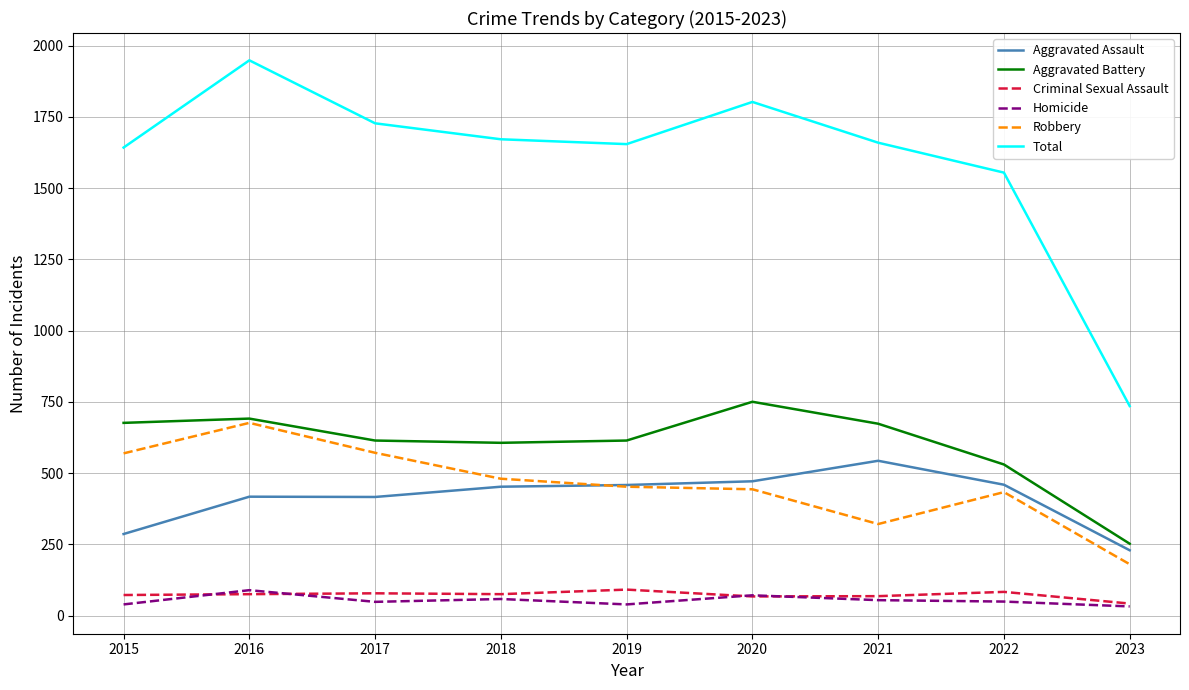

Between 2019 and 2021, which series saw the biggest shift?

Robbery